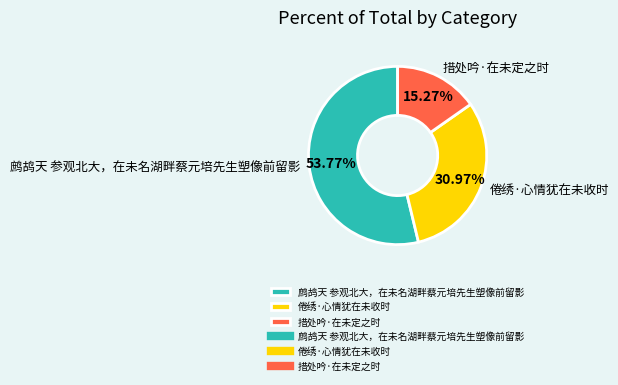

Combined, do 措处吟·在未定之时 and 鹧鸪天 参观北大，在未名湖畔蔡元培先生塑像前留影 account for over 50%?

Yes